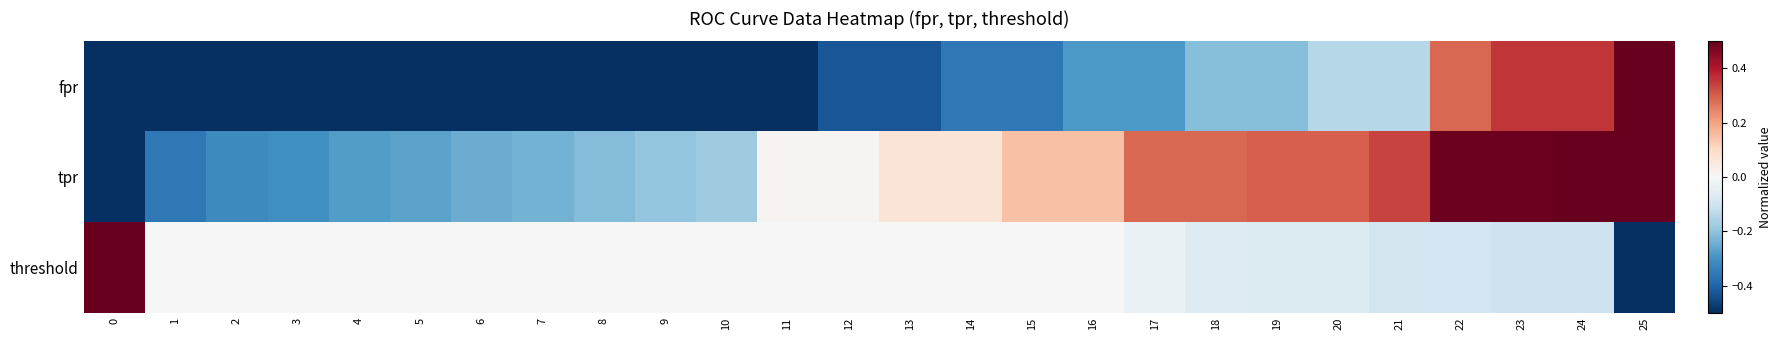

Rank the series by their average value, from lowest to highest.

fpr, threshold, tpr